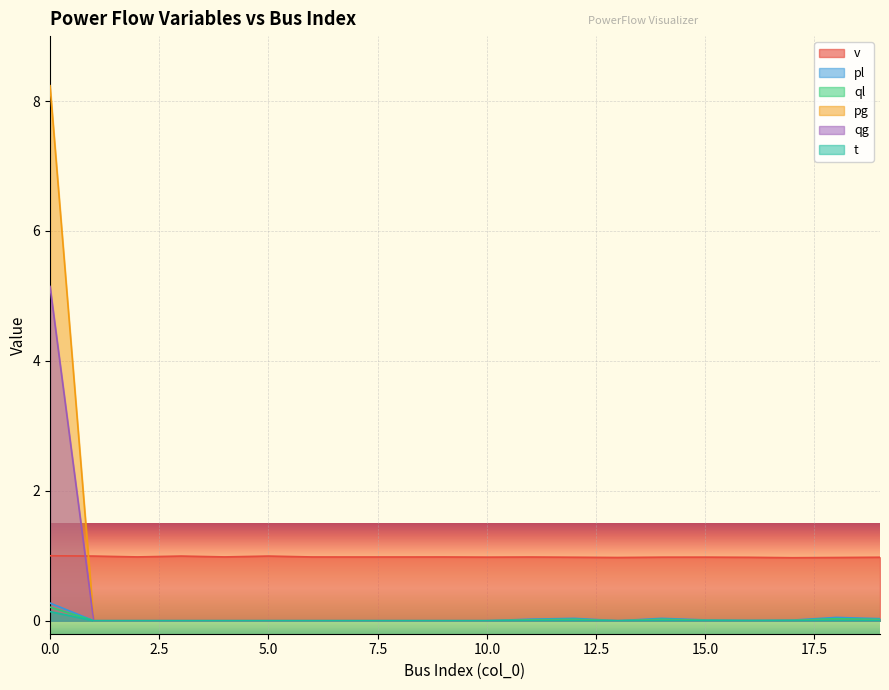

List the labels in order of v value, largest first.

0, 1, 3, 5, 2, 4, 6, 9, 8, 7, 11, 10, 15, 14, 12, 19, 16, 13, 18, 17